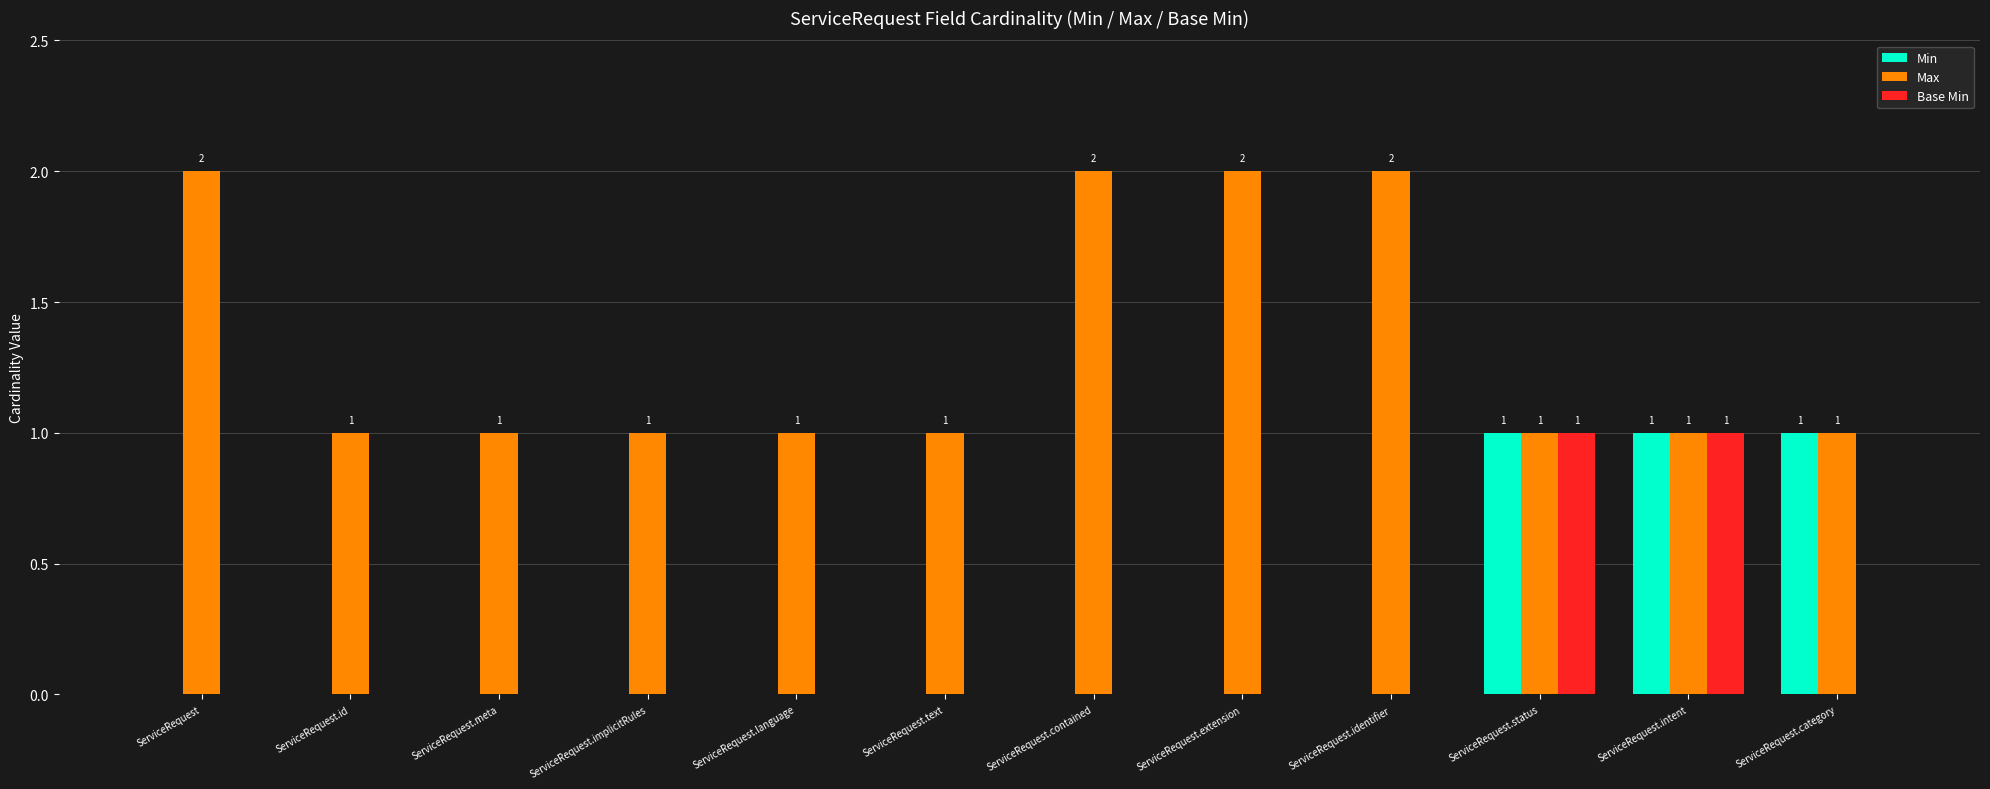

The value of Max at ServiceRequest.extension is 3. True or false?

False